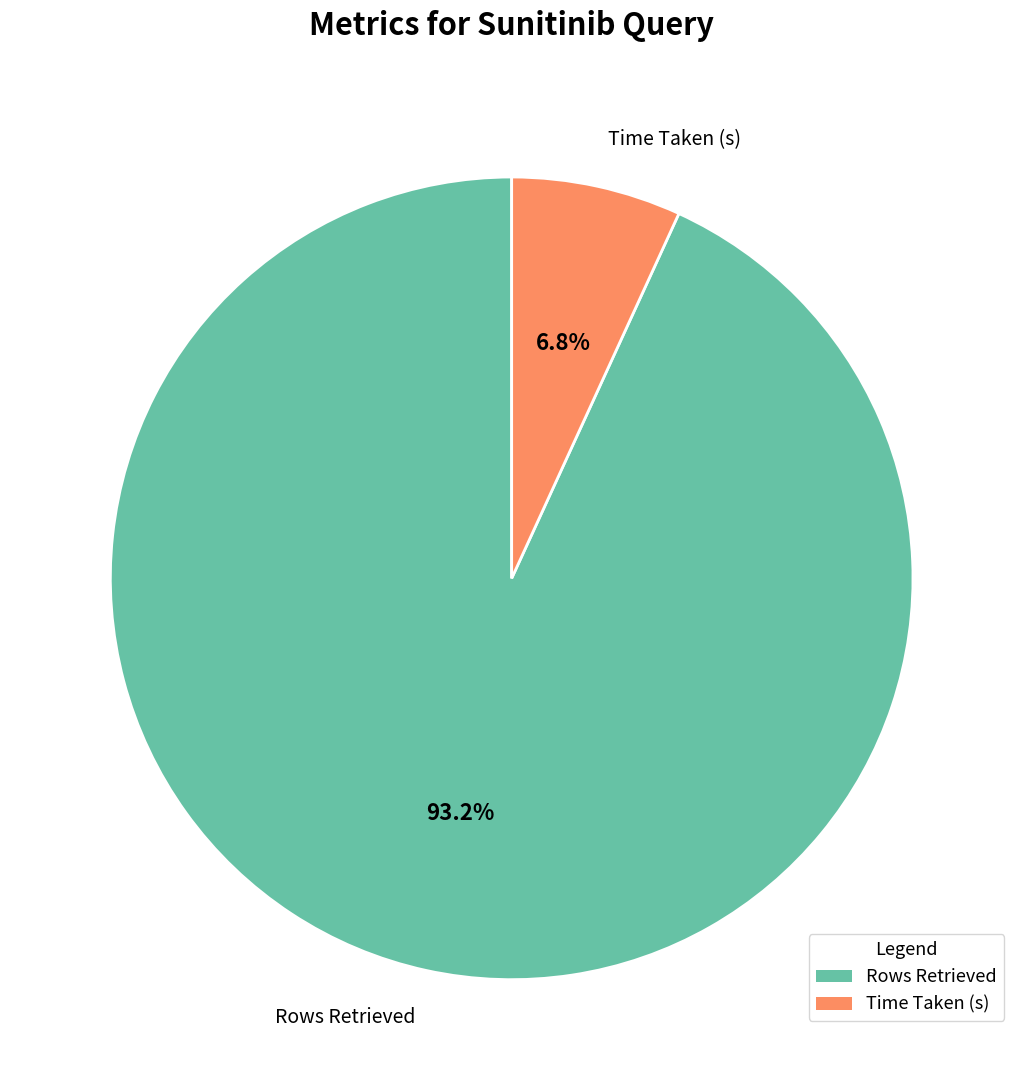

Do Rows Retrieved and Time Taken (s) together represent more than half of the pie?

Yes